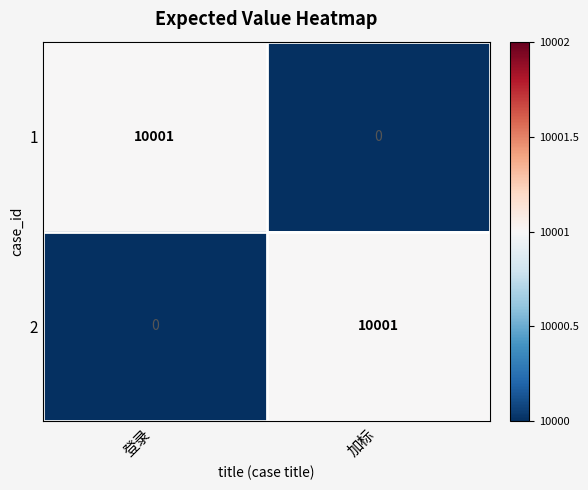

Is it true that 2 equals 15146 at 加标?

False